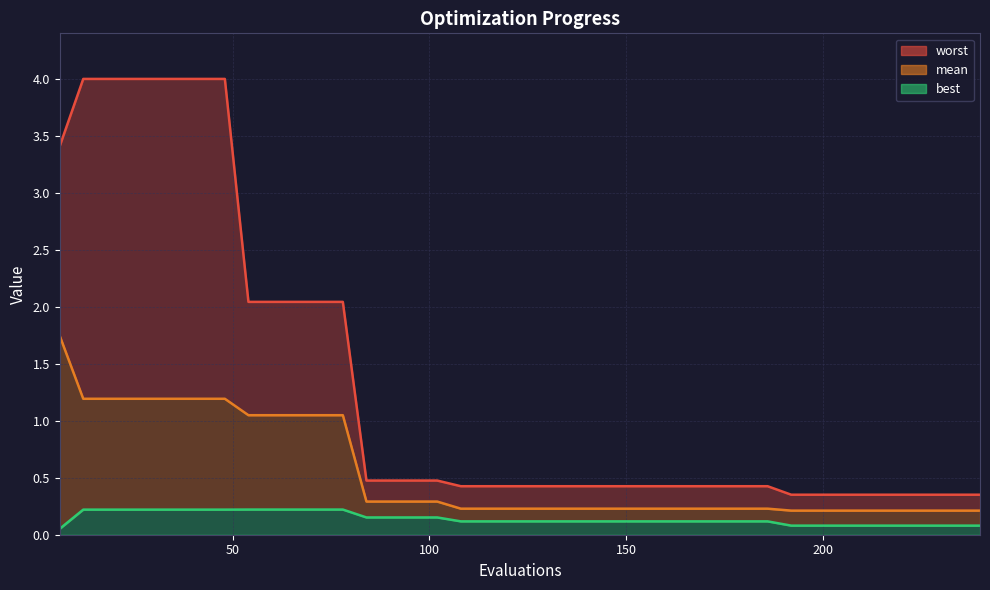

Is the value of best at 144 greater than the value of worst at 18?

No